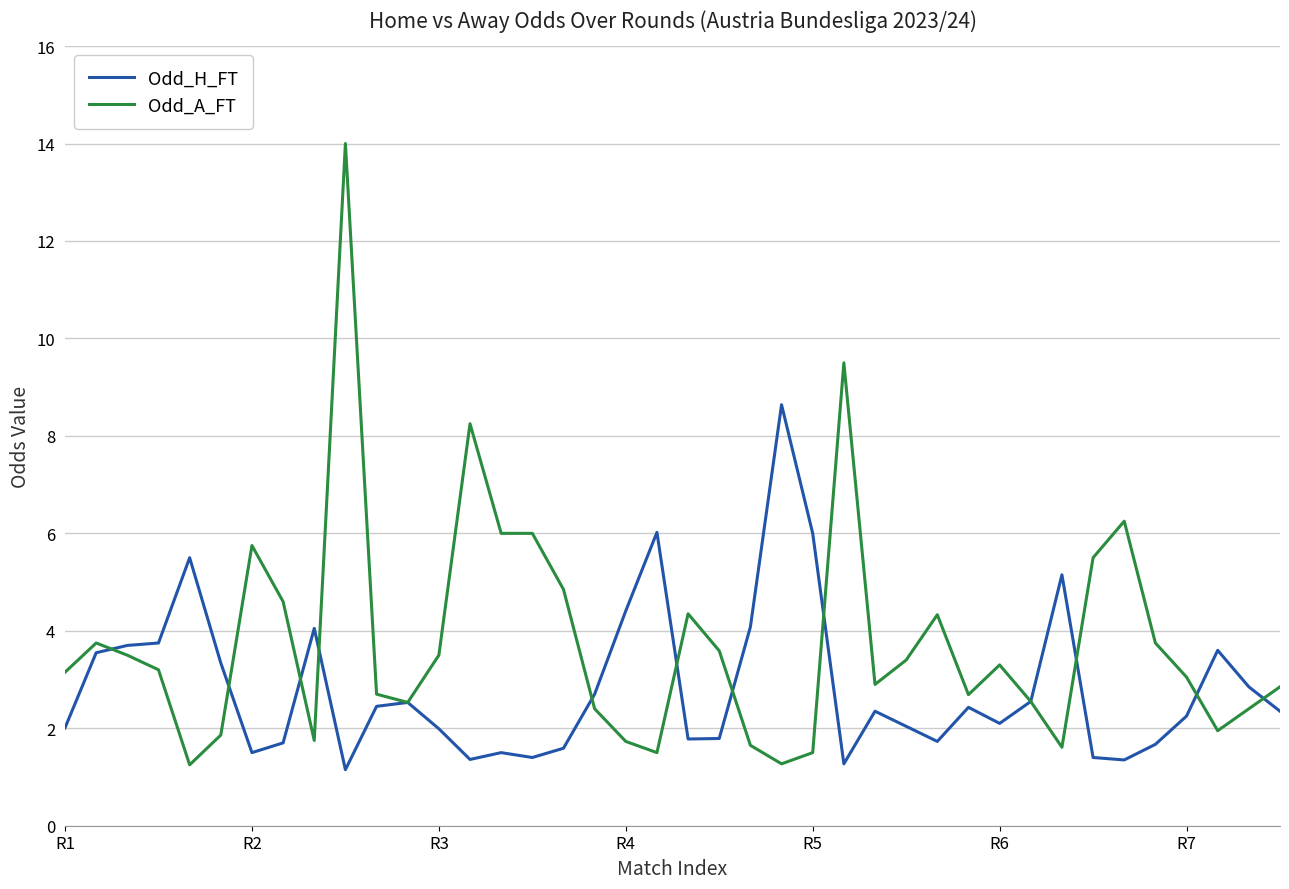

List the series in order of their overall mean, highest first.

Odd_A_FT, Odd_H_FT